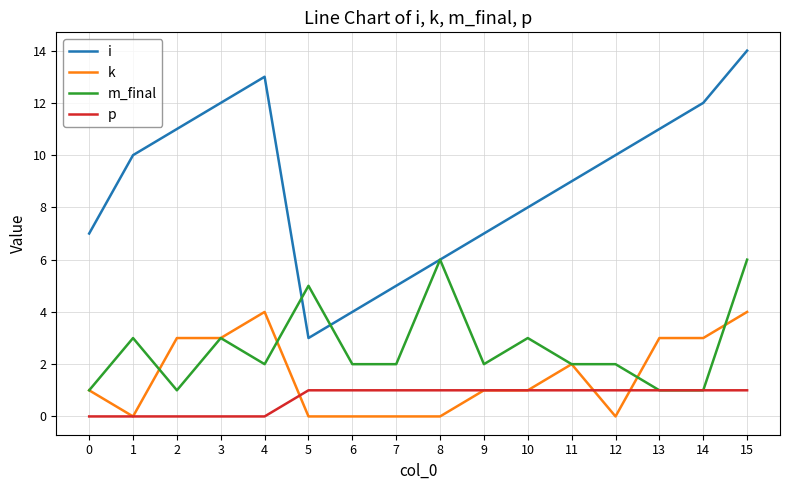

True or false: i and k intersect in this chart.

False